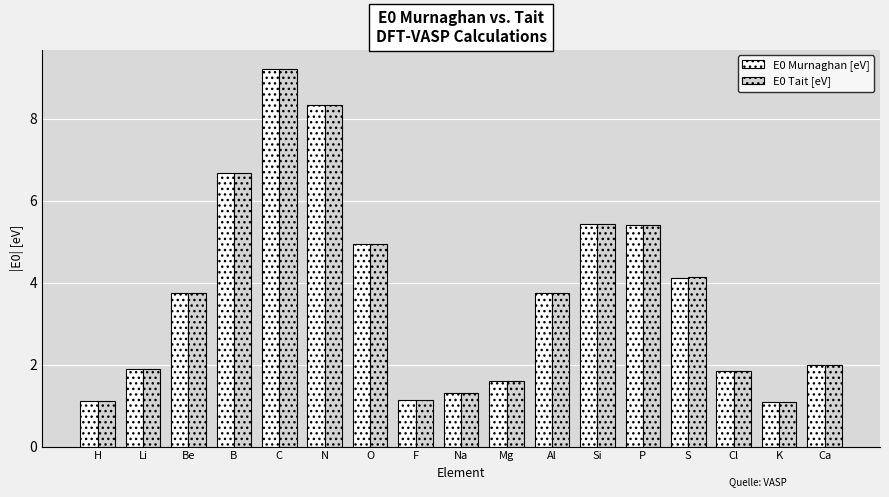

The value of E0 Murnaghan [eV] at Si is 3.3. True or false?

False